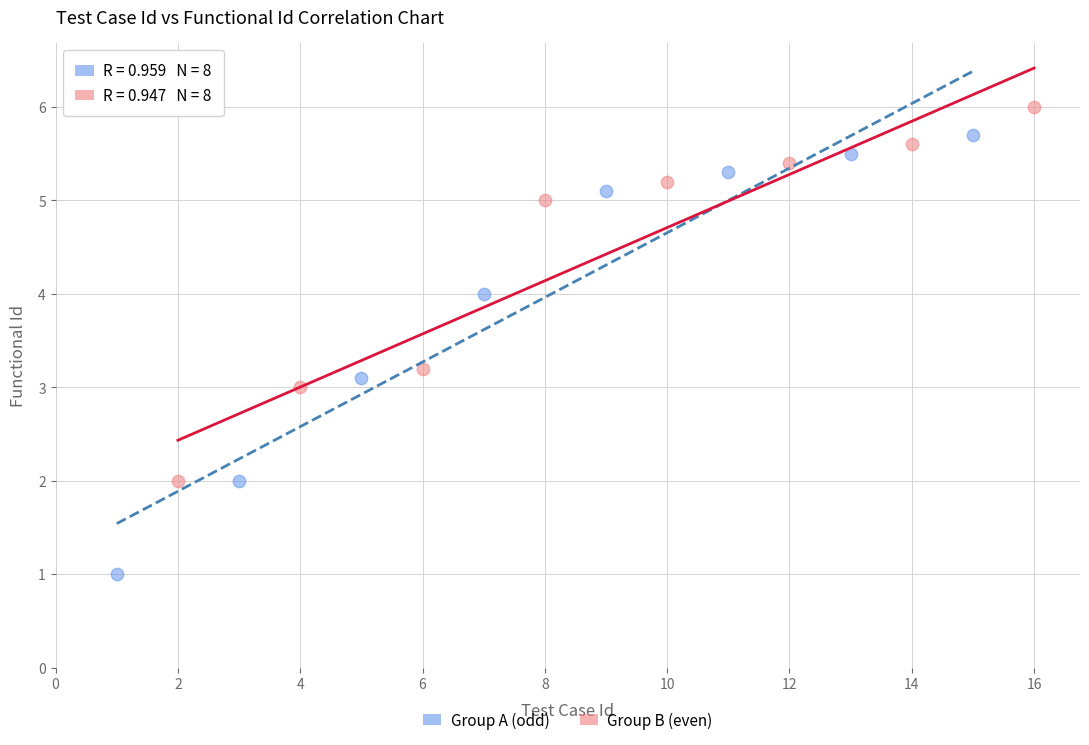

Which series has the largest Y range (max minus min)?

Group A (odd)